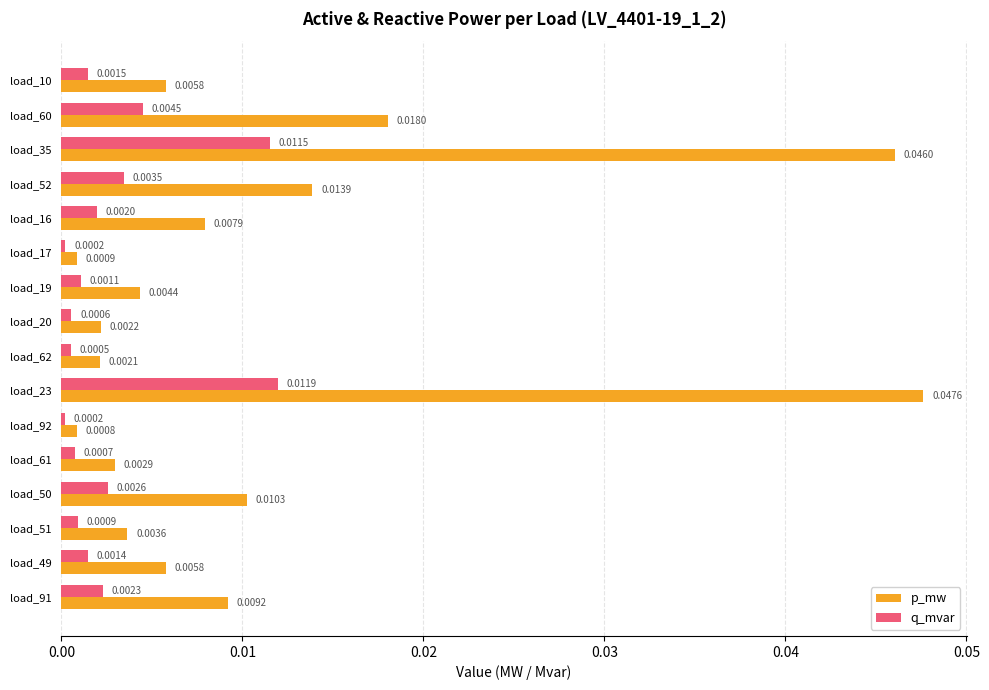

Rank the series at load_51 from highest to lowest value.

p_mw, q_mvar